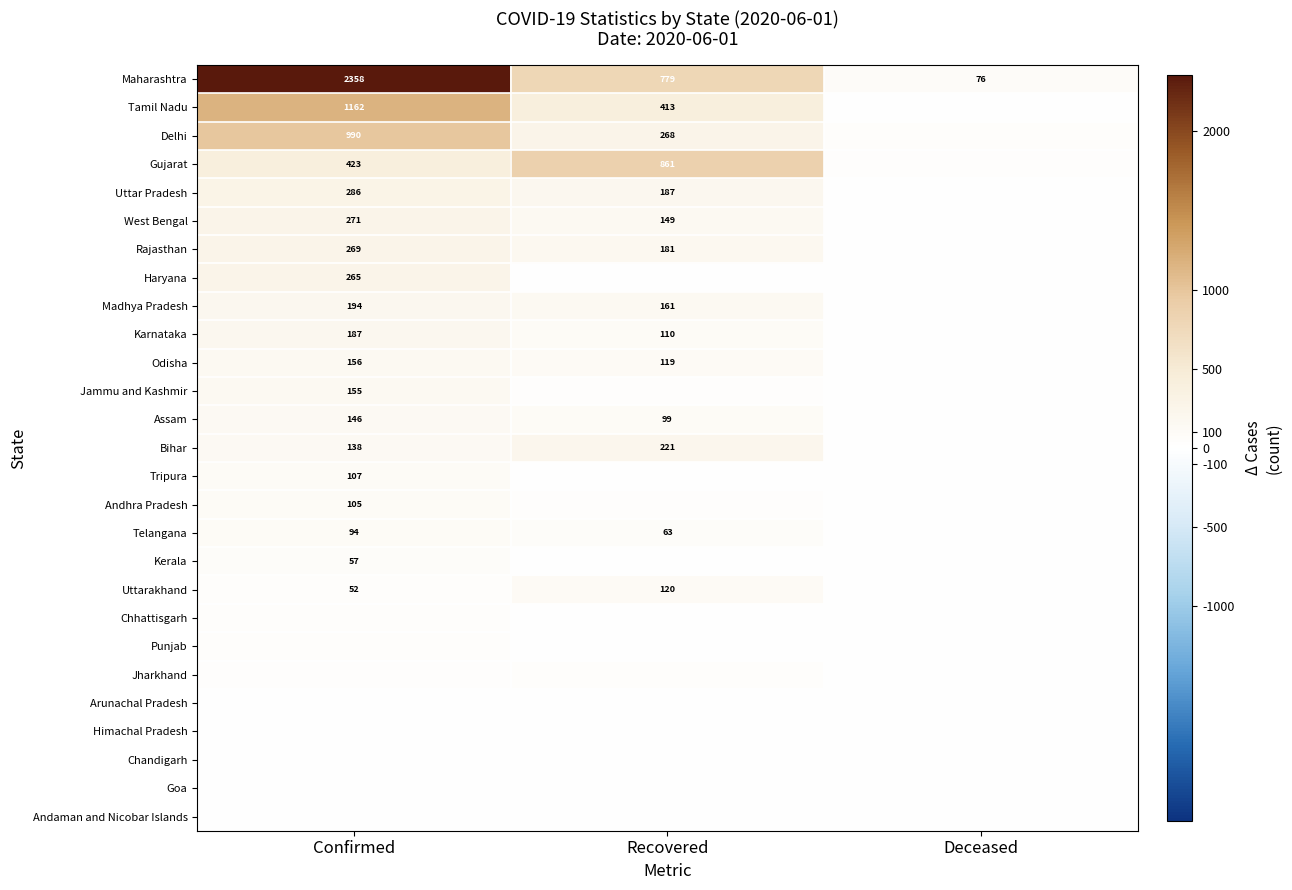

The Bihar series shows 90 at Confirmed. True or false?

False